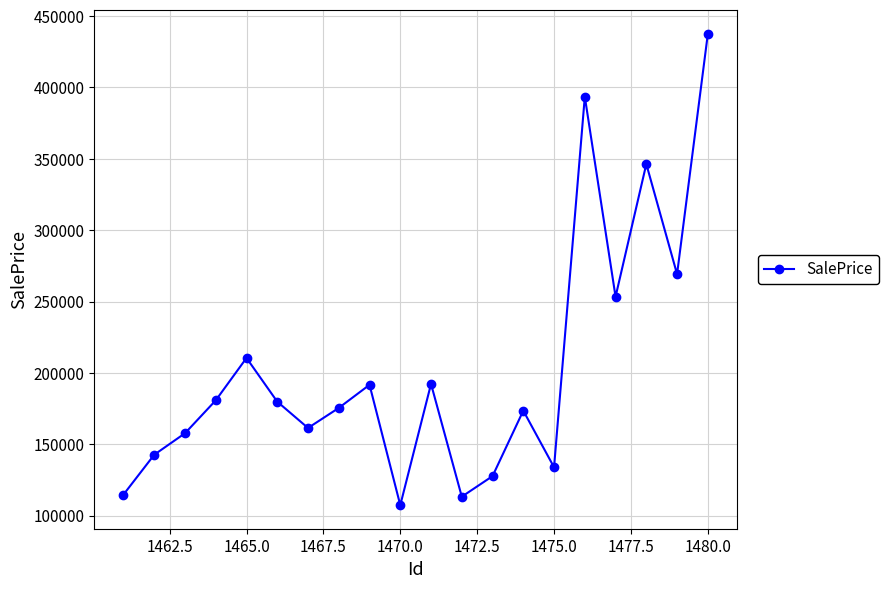

True or false: there are more than 0 points higher than both neighbors.

True